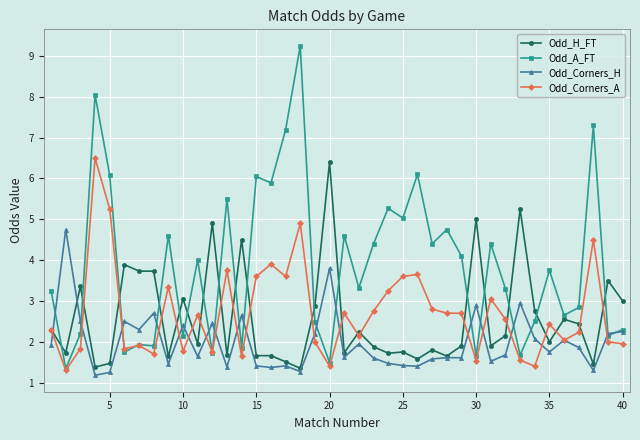

Which series has the widest spread of values?

Odd_A_FT